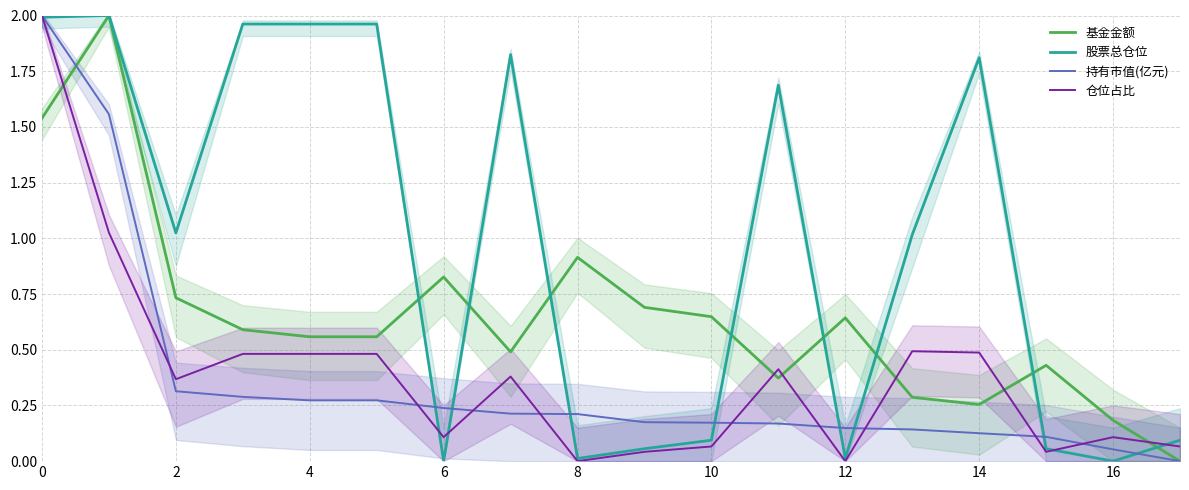

What is the difference between the second highest and minimum values in the 仓位占比 series?

1.0